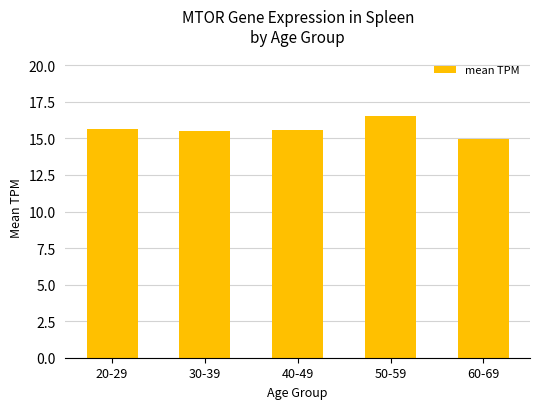

What is the difference between the values at 40-49 and 50-59?

0.9